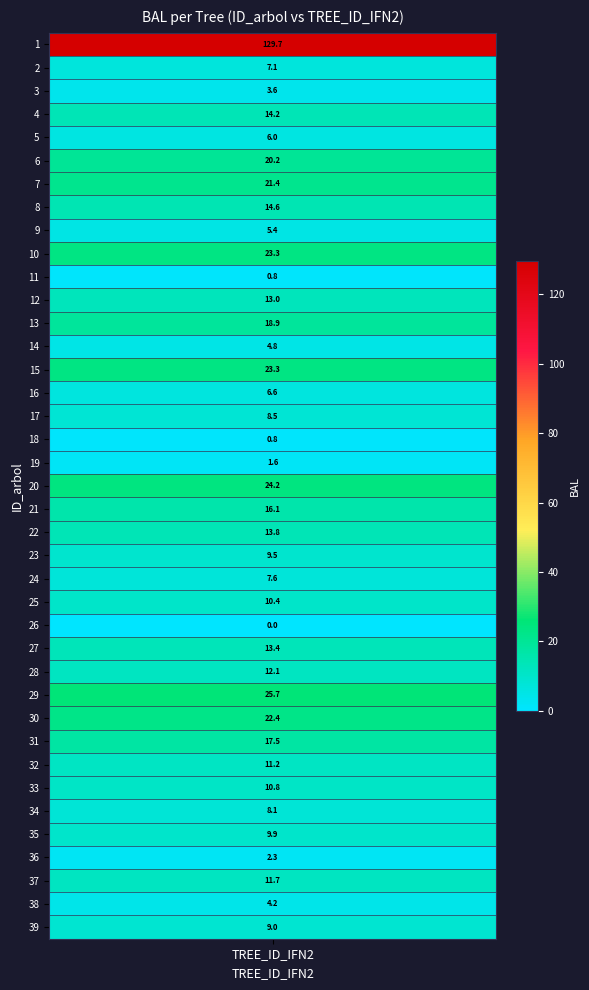

Reading left to right, transcribe all the data shown in this chart.

1=129.7	2=7.1	3=3.6	4=14.2	5=6.0	6=20.2	7=21.4	8=14.6	9=5.4	10=23.3	11=0.8	12=13.0	13=18.9	14=4.8	15=23.3	16=6.6	17=8.5	18=0.8	19=1.6	20=24.2	21=16.1	22=13.8	23=9.5	24=7.6	25=10.4	26=0.0	27=13.4	28=12.1	29=25.7	30=22.4	31=17.5	32=11.2	33=10.8	34=8.1	35=9.9	36=2.3	37=11.7	38=4.2	39=9.0